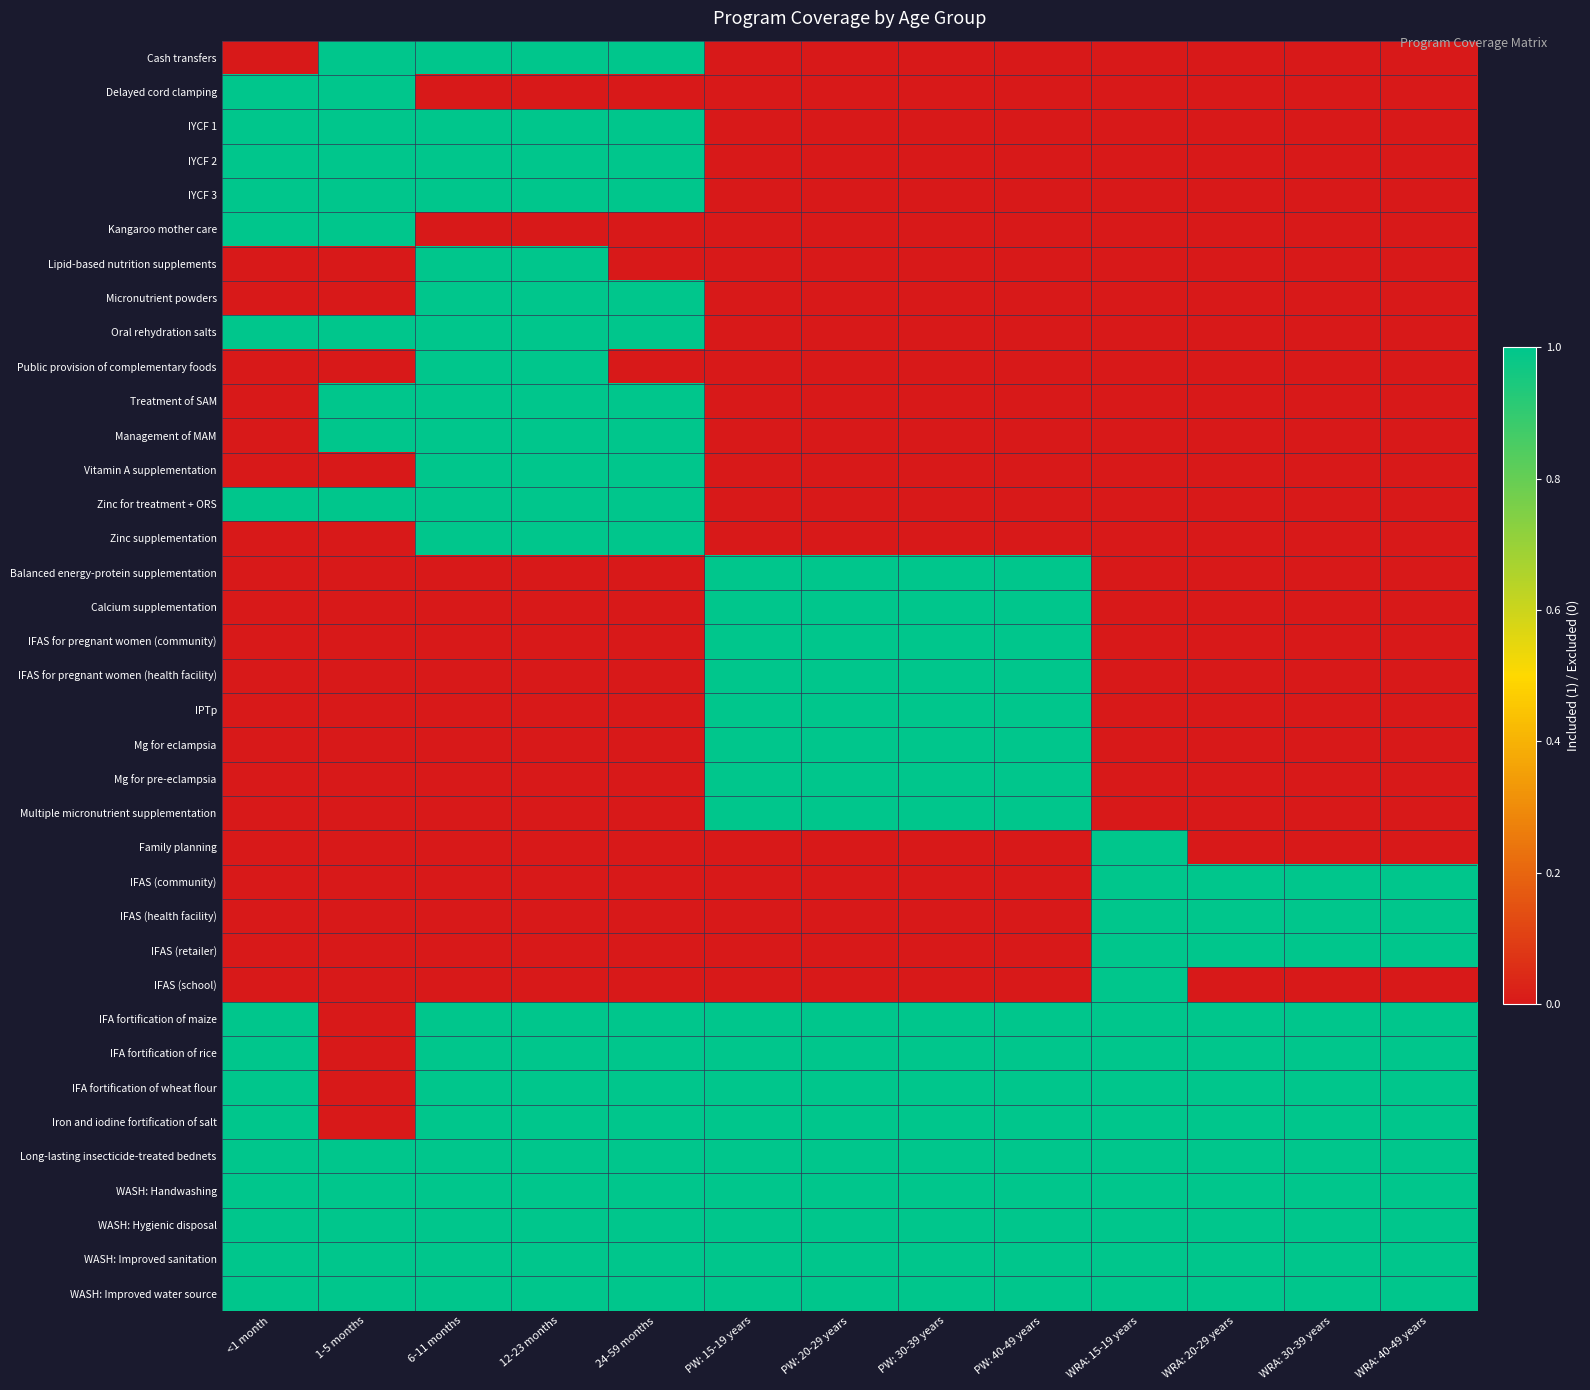

Which series changed the most between <1 month and PW: 30-39 years?

Delayed cord clamping